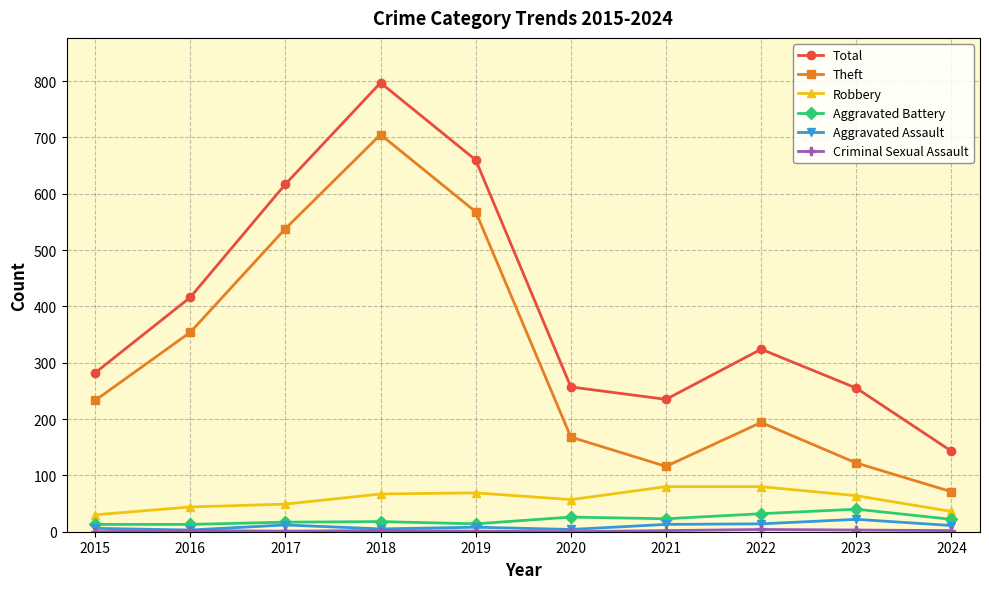

Between 2017 and 2024, which series saw the biggest shift?

Total